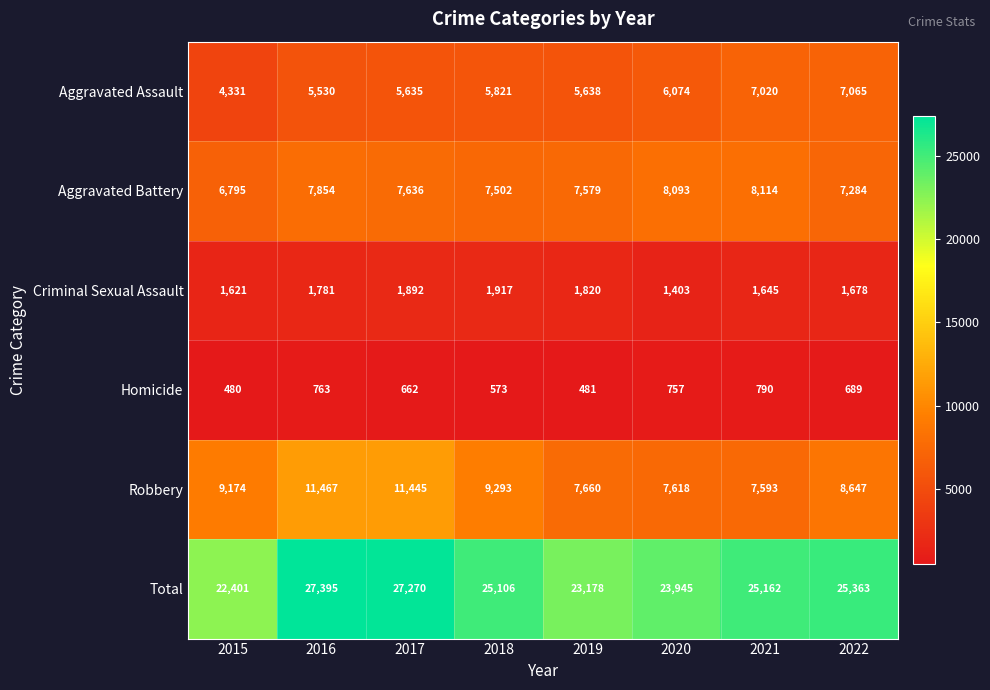

Rank the series by their maximum value, from highest to lowest.

Total, Robbery, Aggravated Battery, Aggravated Assault, Criminal Sexual Assault, Homicide